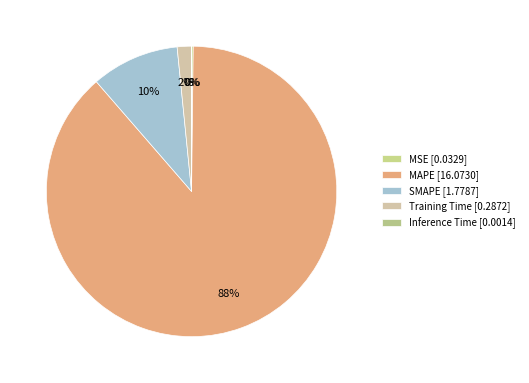

To the nearest percent, what is the average slice percentage?

20%